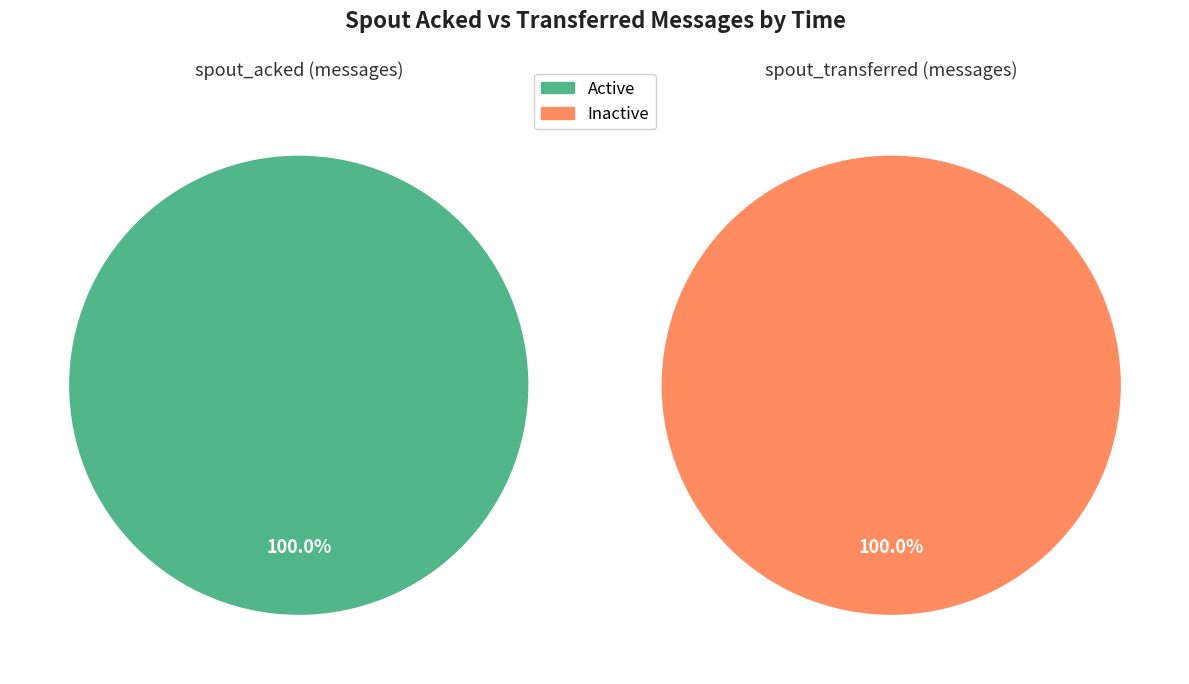

Is it true that 30 is 46% of the pie?

False